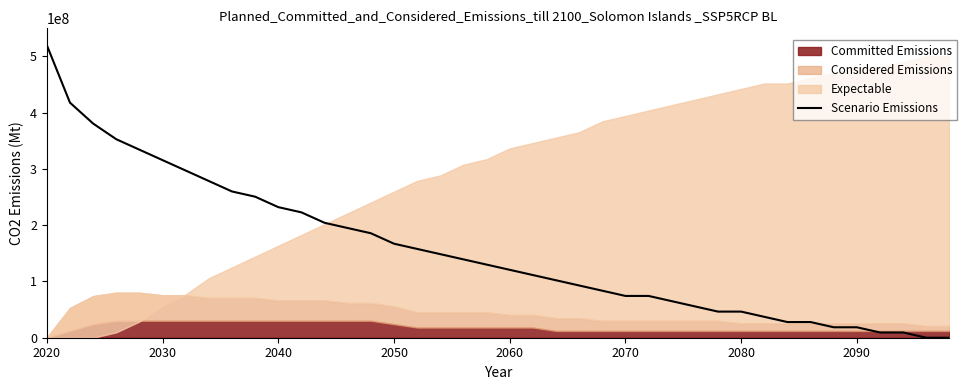

The value at 2070 is 74285714.2. True or false?

True